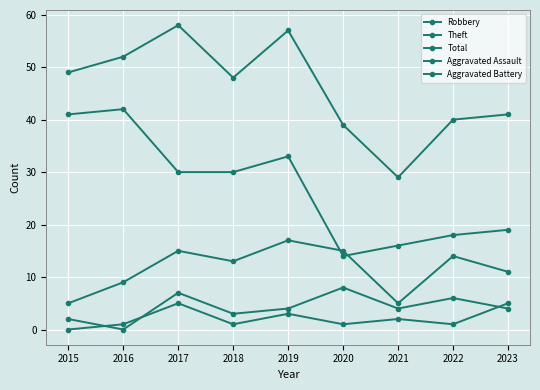

What is the difference between the highest and lowest values at 2015?

49